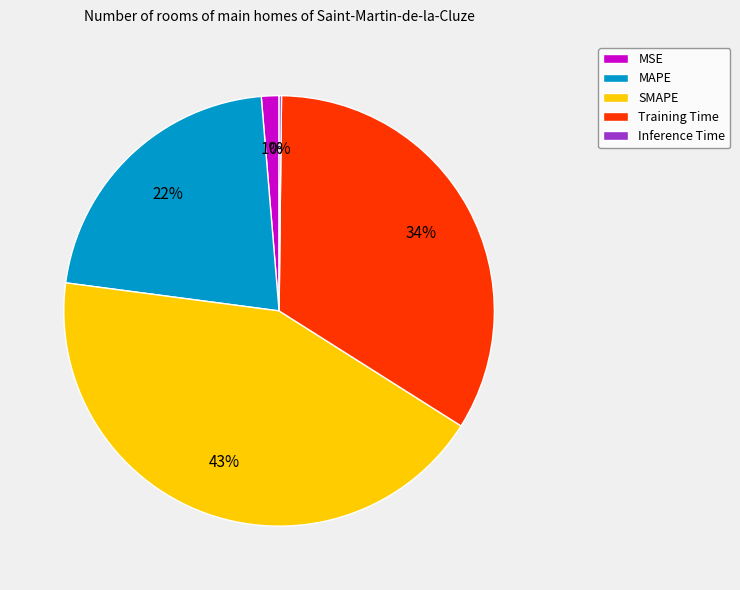

What is the largest slice in the pie chart?

SMAPE